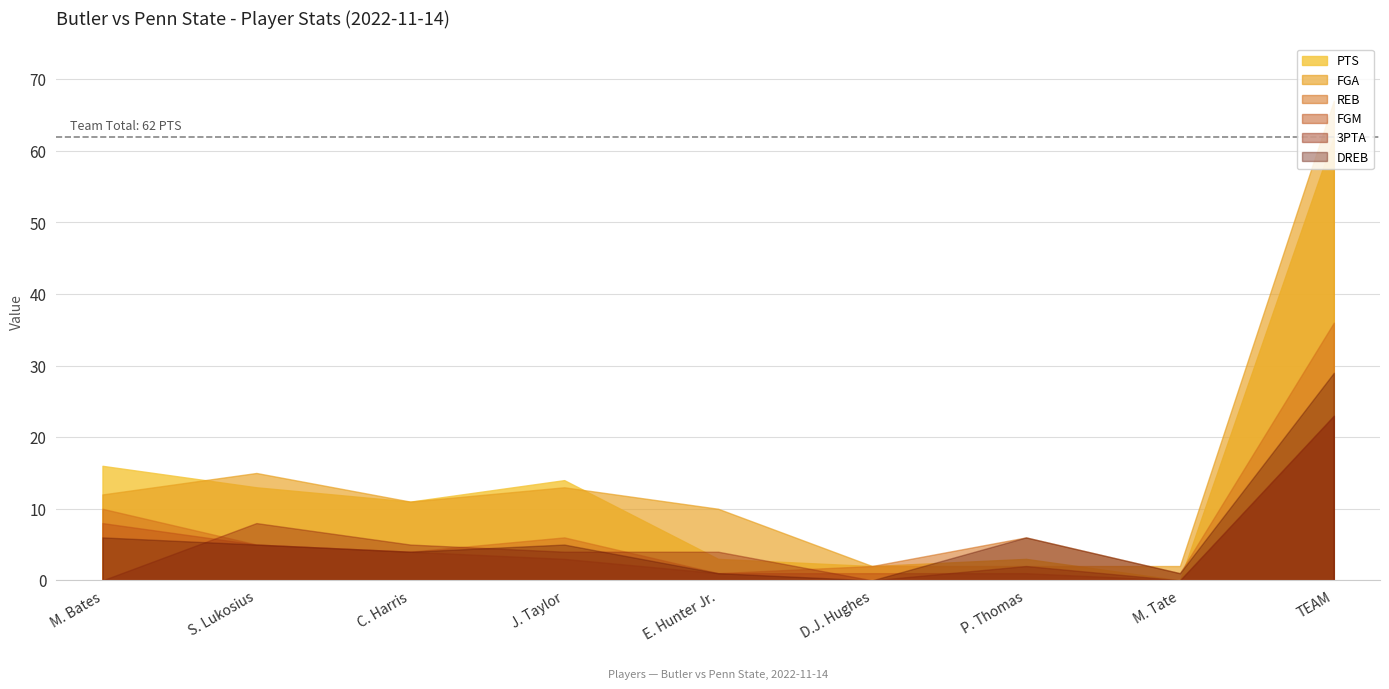

Reading left to right, transcribe all the data shown in this chart.

PTS: 16	13	11	14	3	2	3	0	62
FGM: 8	5	4	3	1	1	1	0	23
FGA: 12	15	11	13	10	2	2	2	67
REB: 10	5	4	6	1	2	6	1	36
3PTA: 0	8	5	4	4	0	2	0	23
DREB: 6	5	4	5	1	0	6	1	29